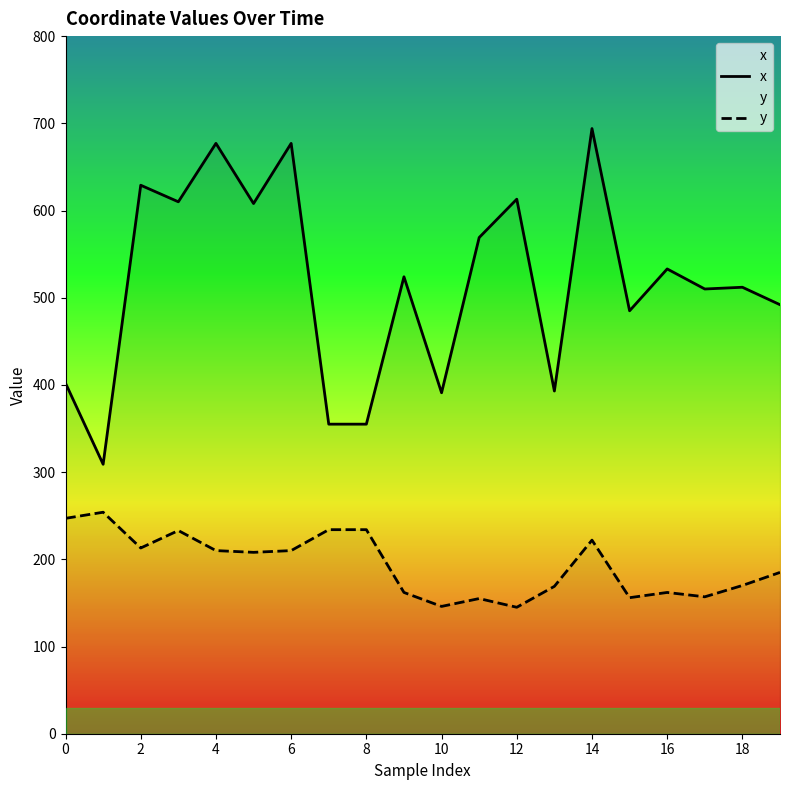

Read the x value at 0.

402